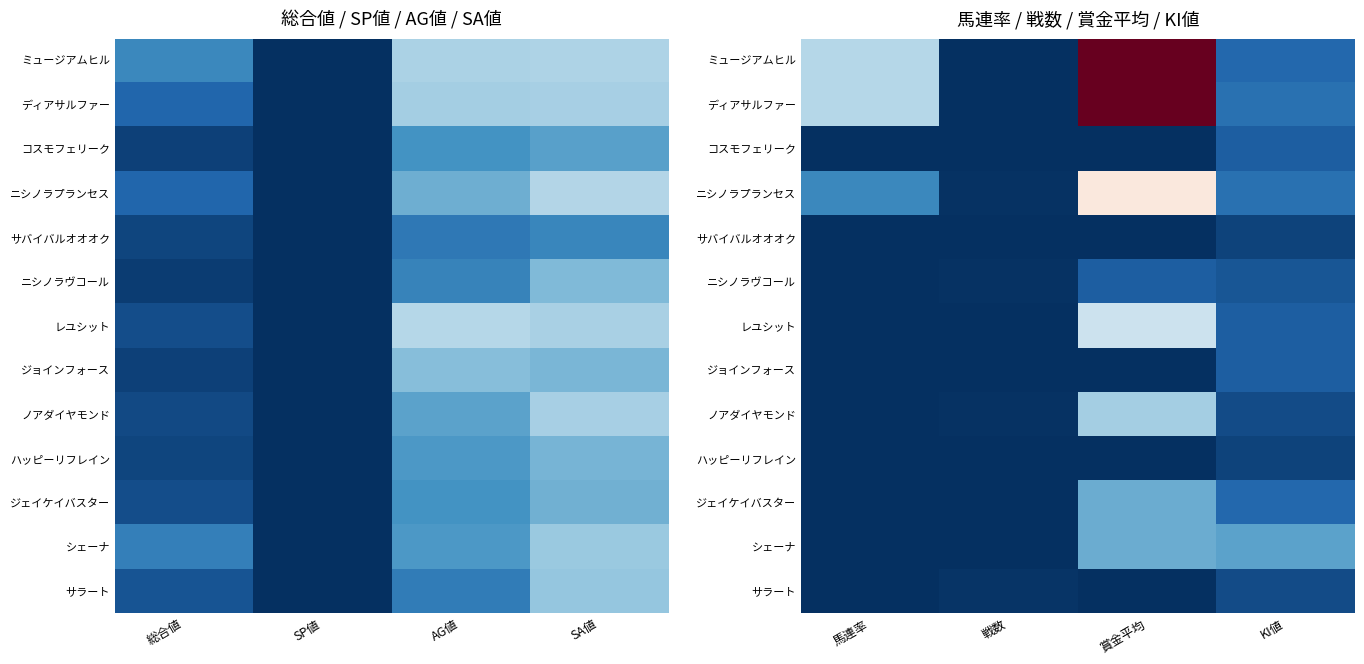

What is the total value across all series at KI値?

340